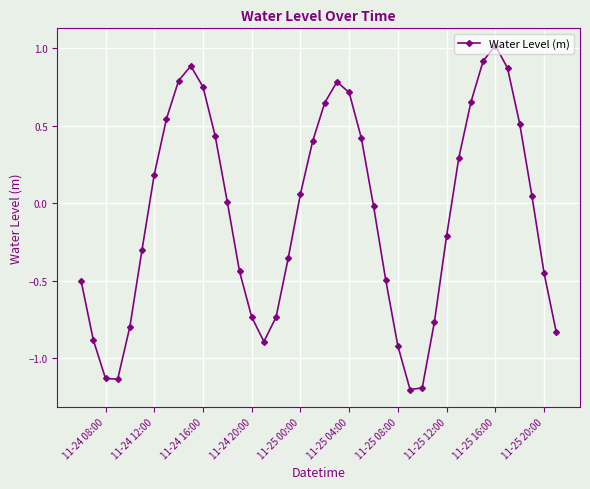

How many interior local peaks (higher than both neighbors) does the data have?

3